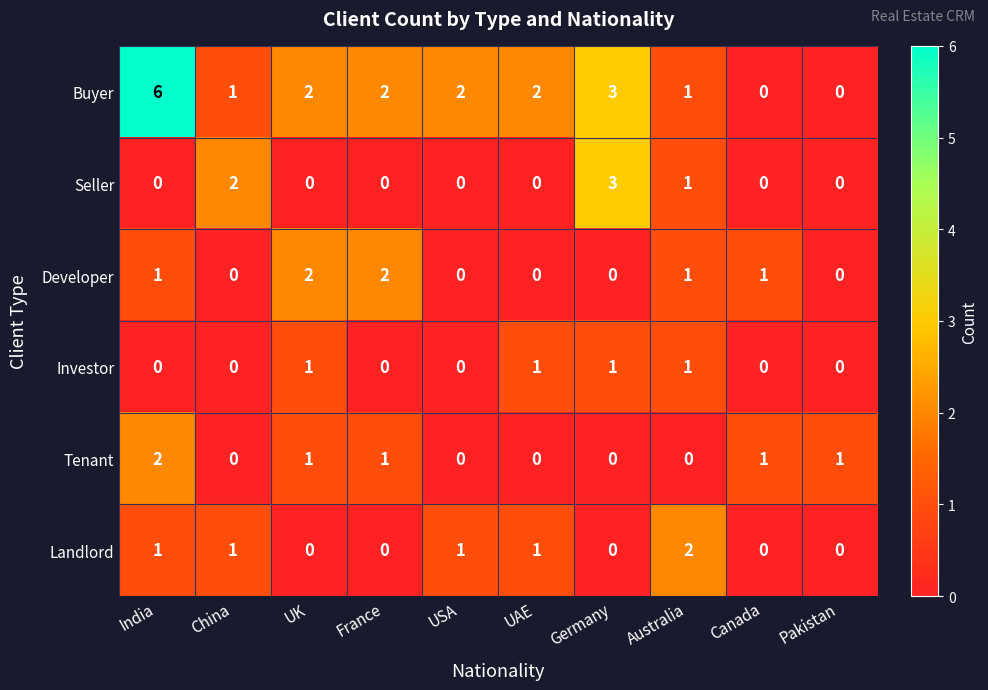

The Landlord series shows 0 at France. True or false?

True